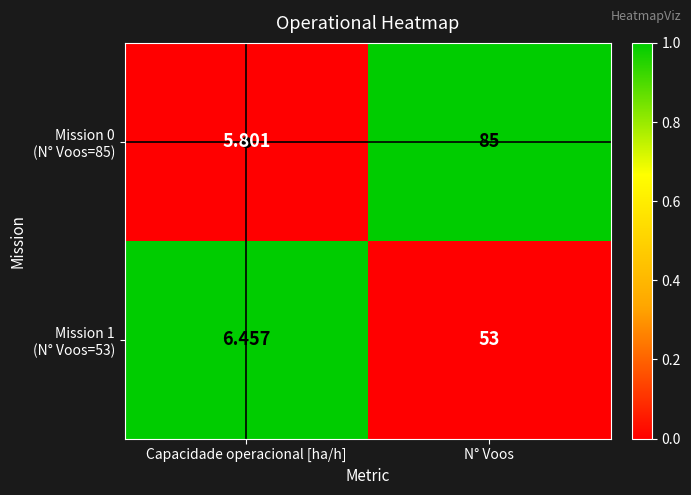

What is the spread (max minus min) of values at Capacidade operacional [ha/h]?

0.7